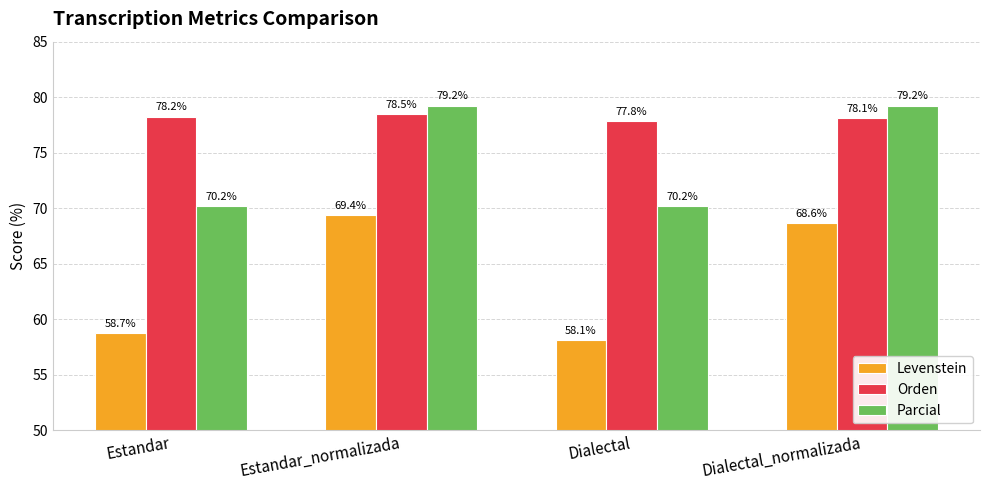

What is the total value across all series at Dialectal?

206.1